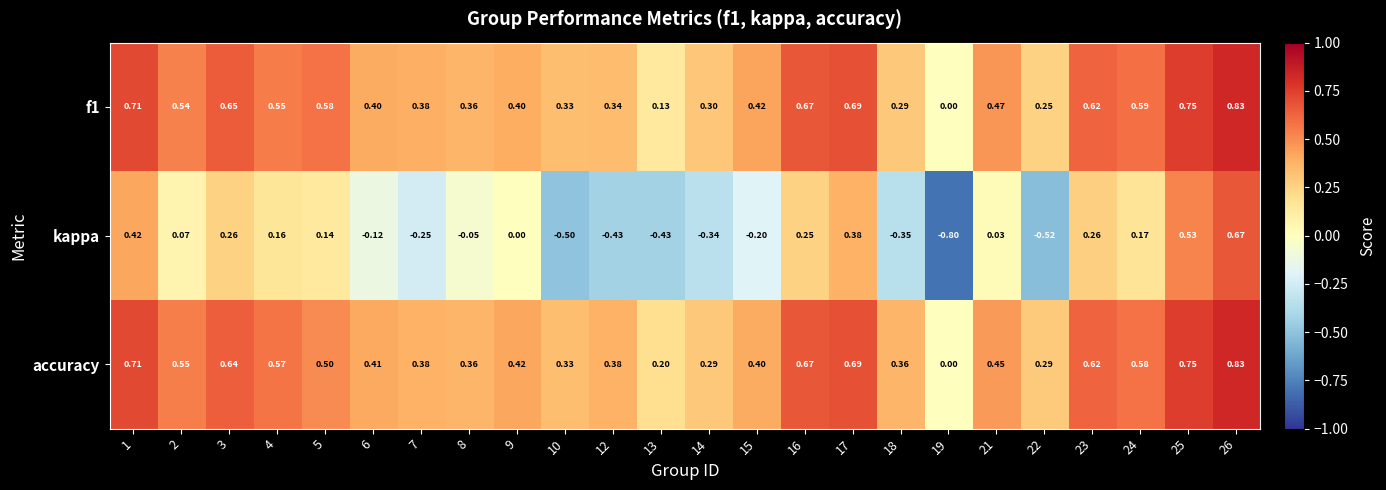

Which series has the largest range (max minus min)?

kappa